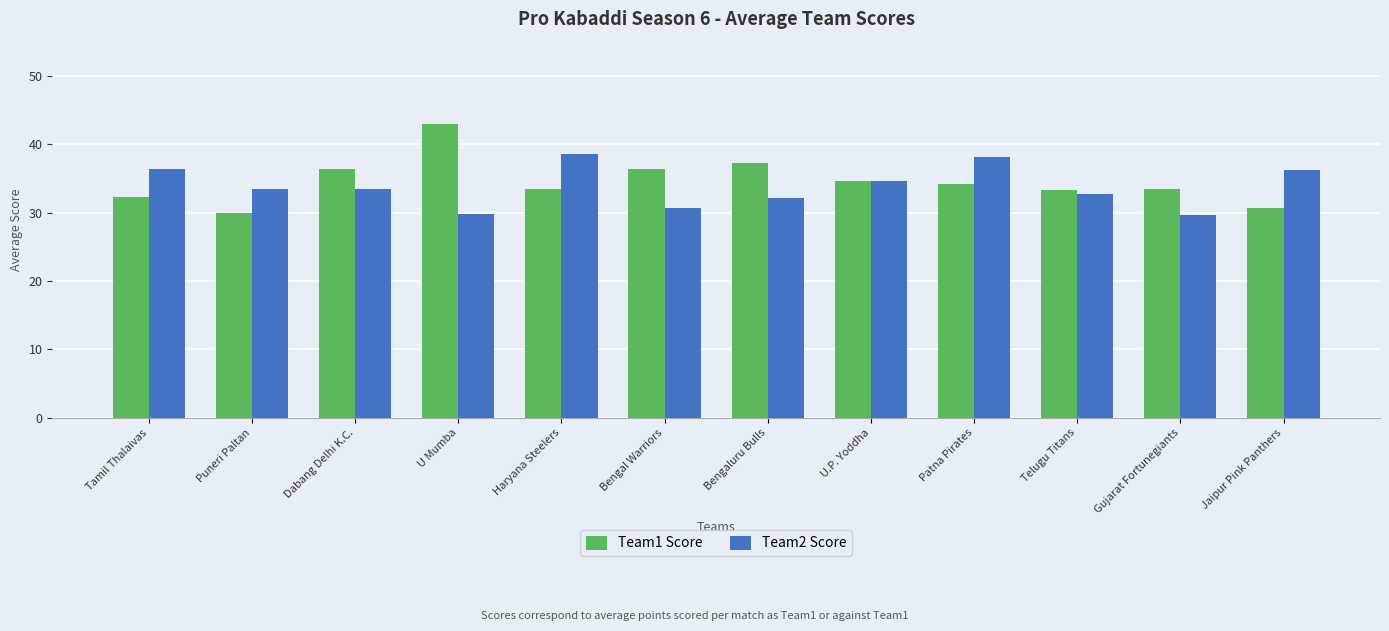

At which category does the chart reach its peak across all series?

U Mumba